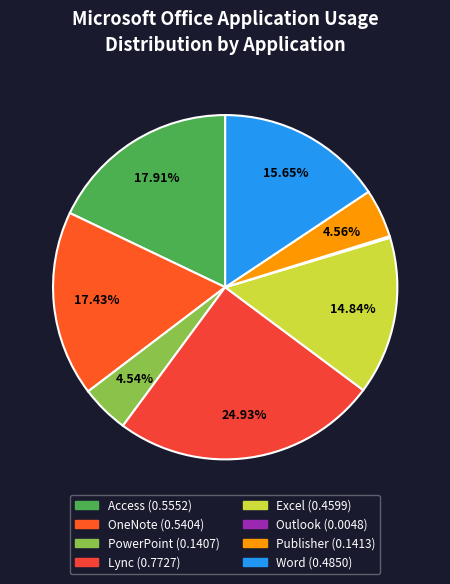

What percentage do Publisher and PowerPoint together represent?

9.1%